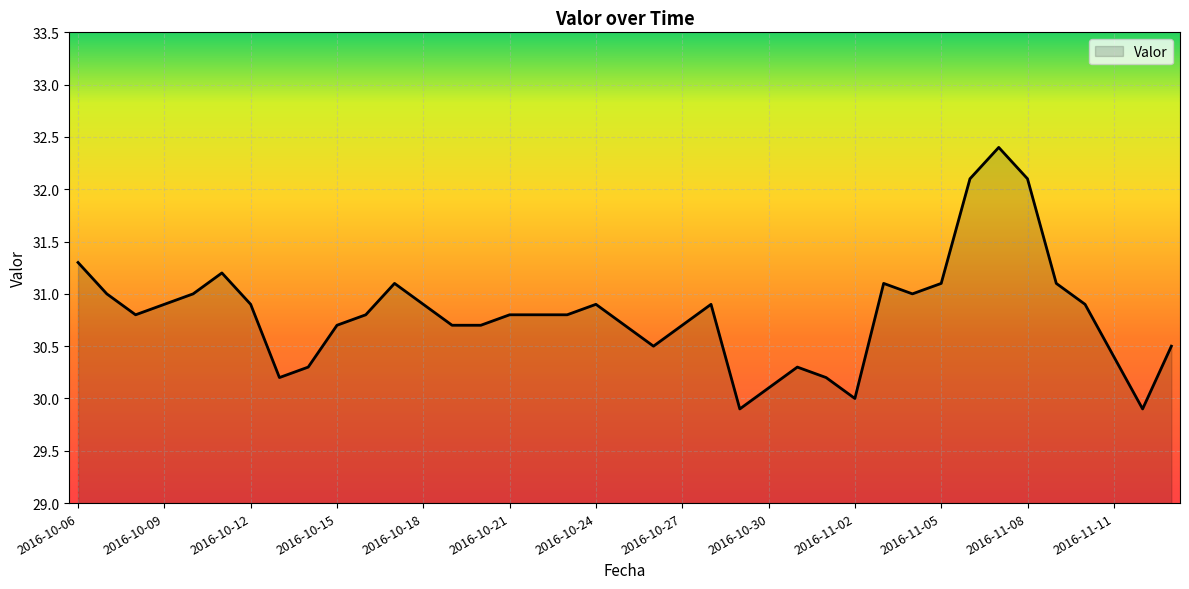

What is the smallest value displayed?

29.9